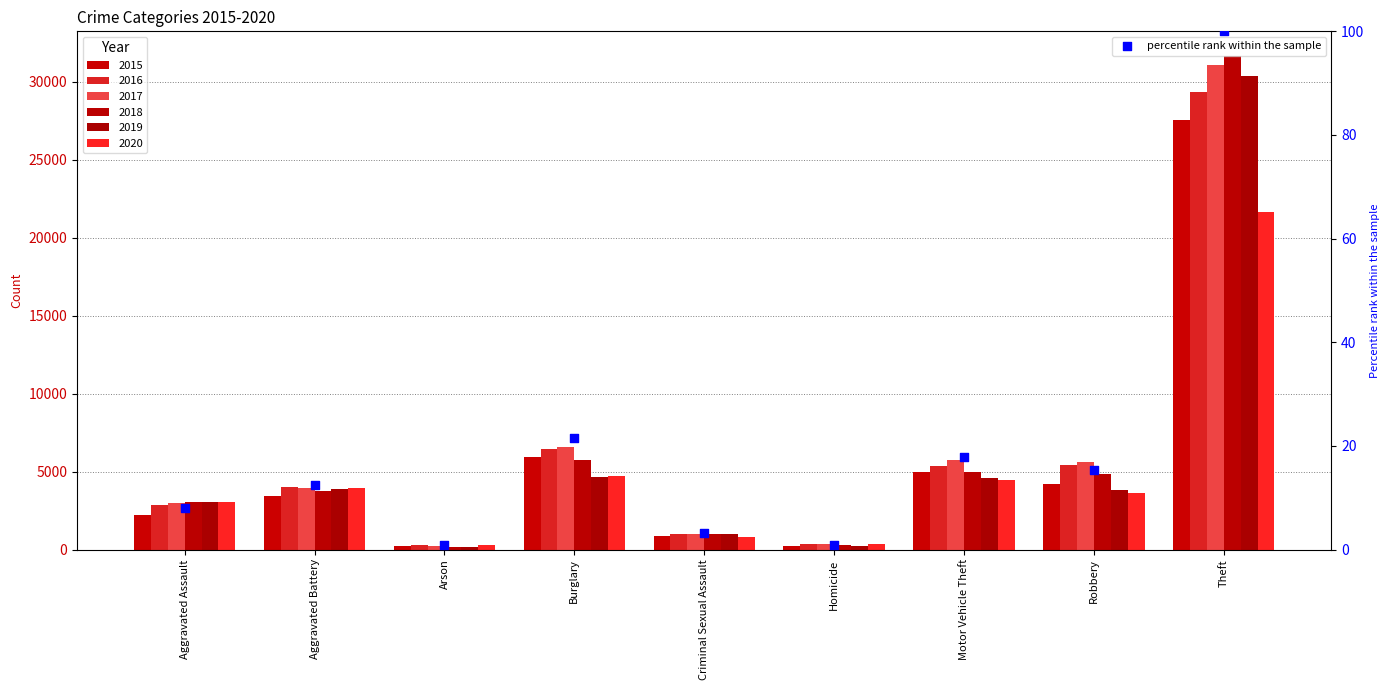

Between Homicide and Burglary, which is larger?

Burglary